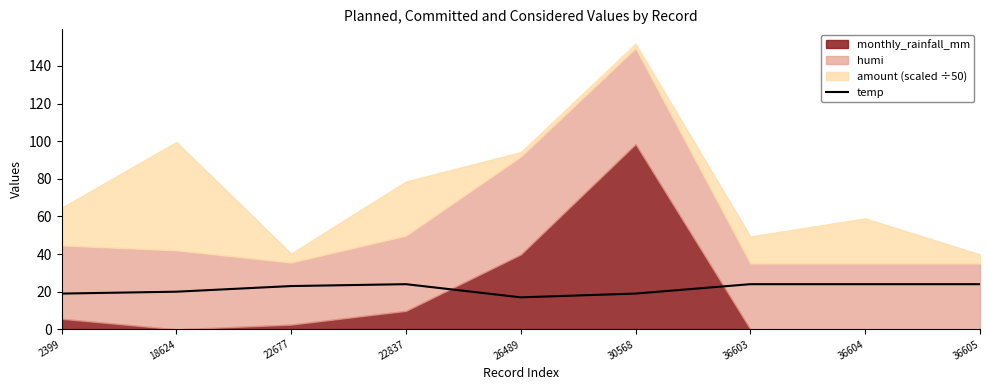

The value of temp at 36604 is 24. True or false?

True